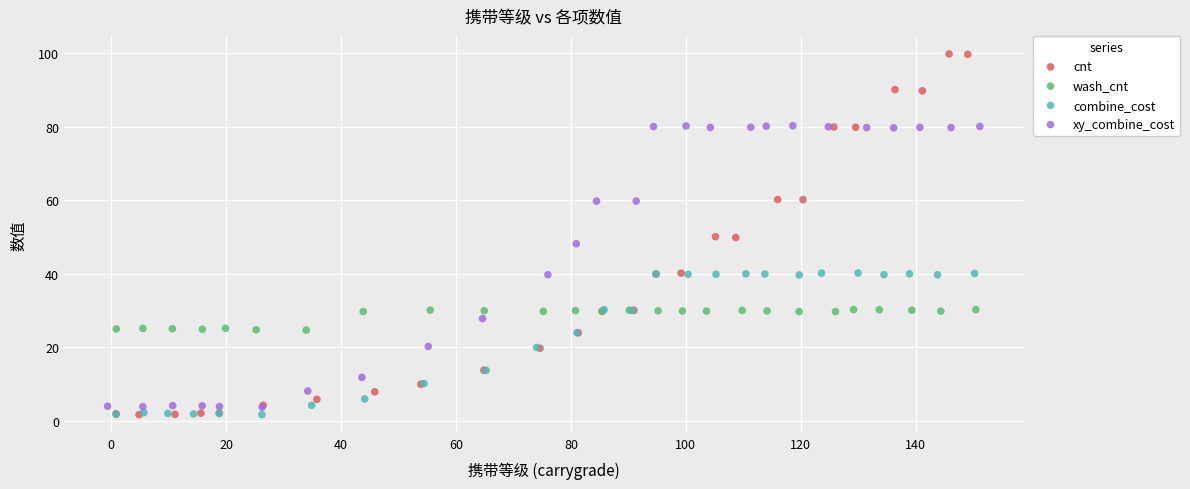

Which series reaches the maximum Y coordinate?

cnt